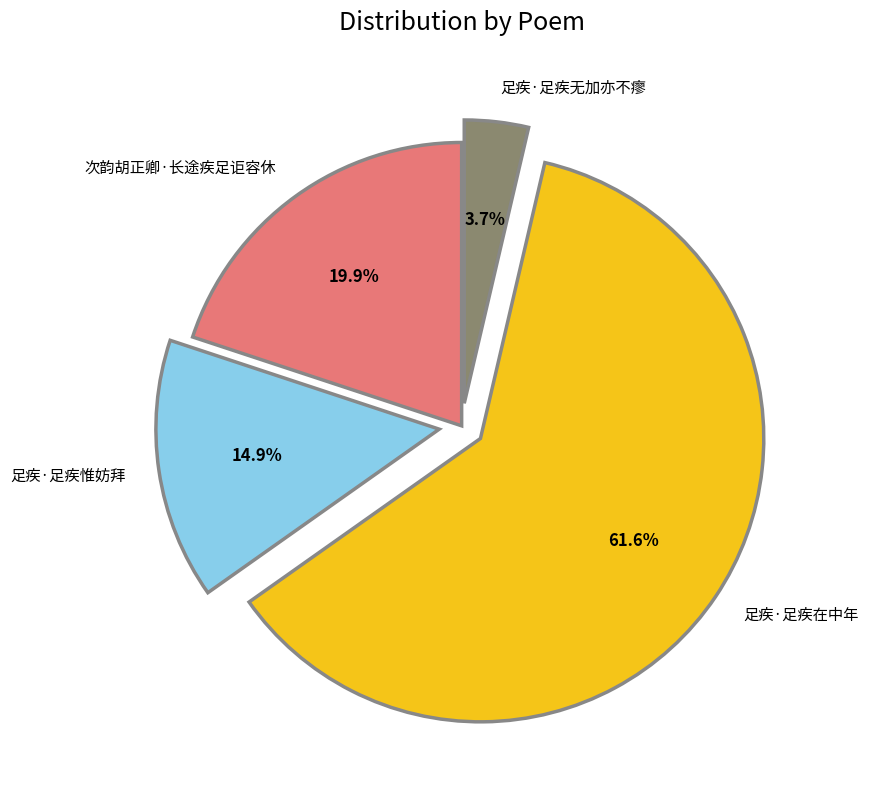

True or false: 足疾·足疾无加亦不瘳 accounts for 4% of the total.

True